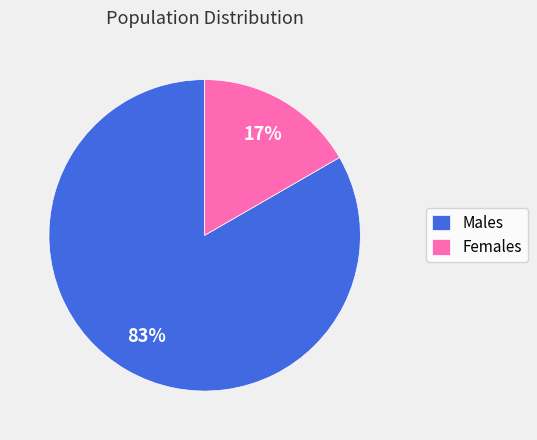

The Males slice represents 77% of the pie. True or false?

False